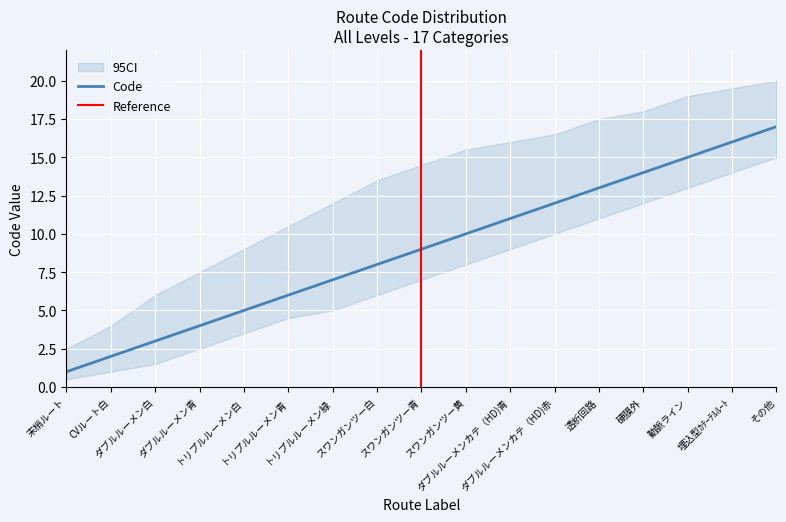

What is the label of the 12th point from the right?

トリプルルーメン青